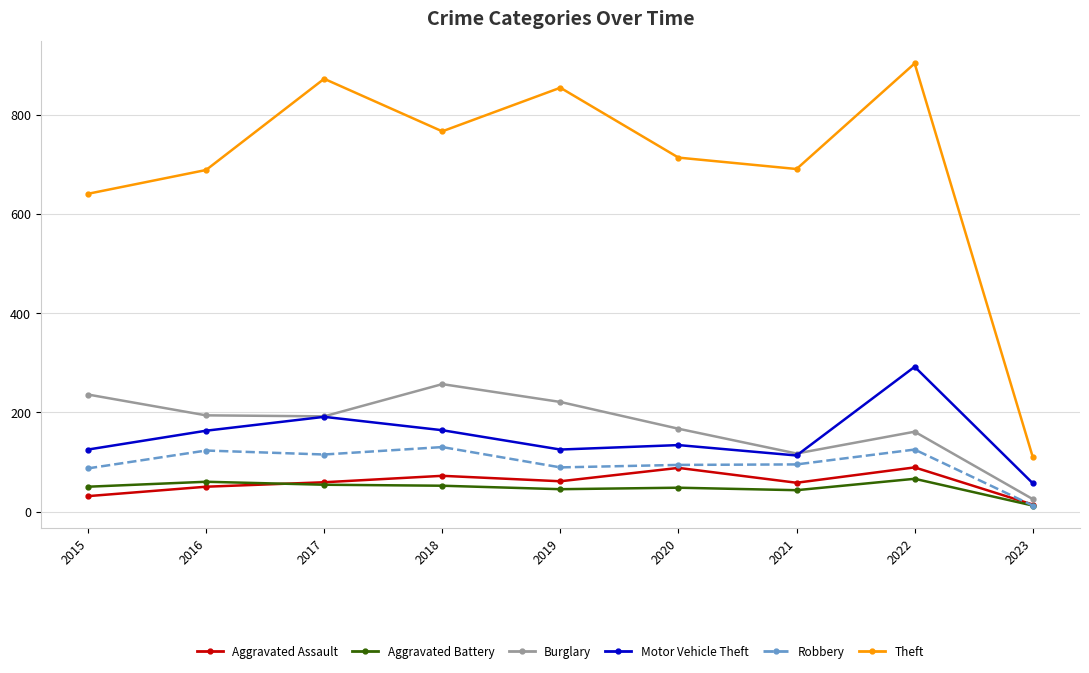

The Aggravated Assault series shows 28 at 2017. True or false?

False